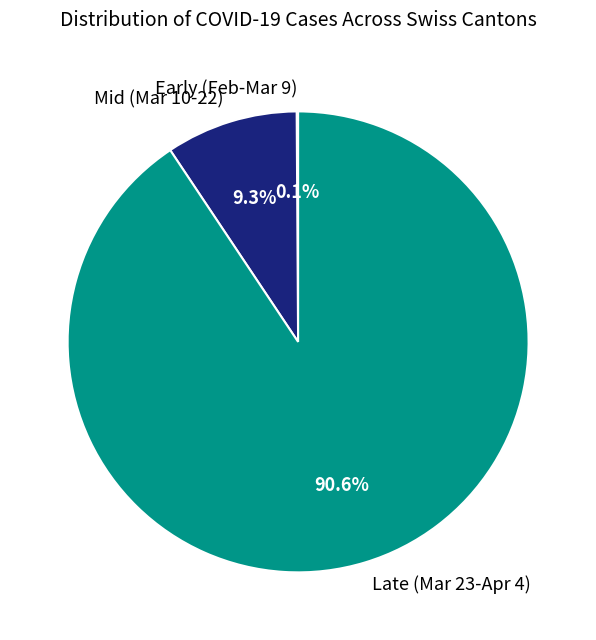

To the nearest percent, what is the average slice percentage?

33%